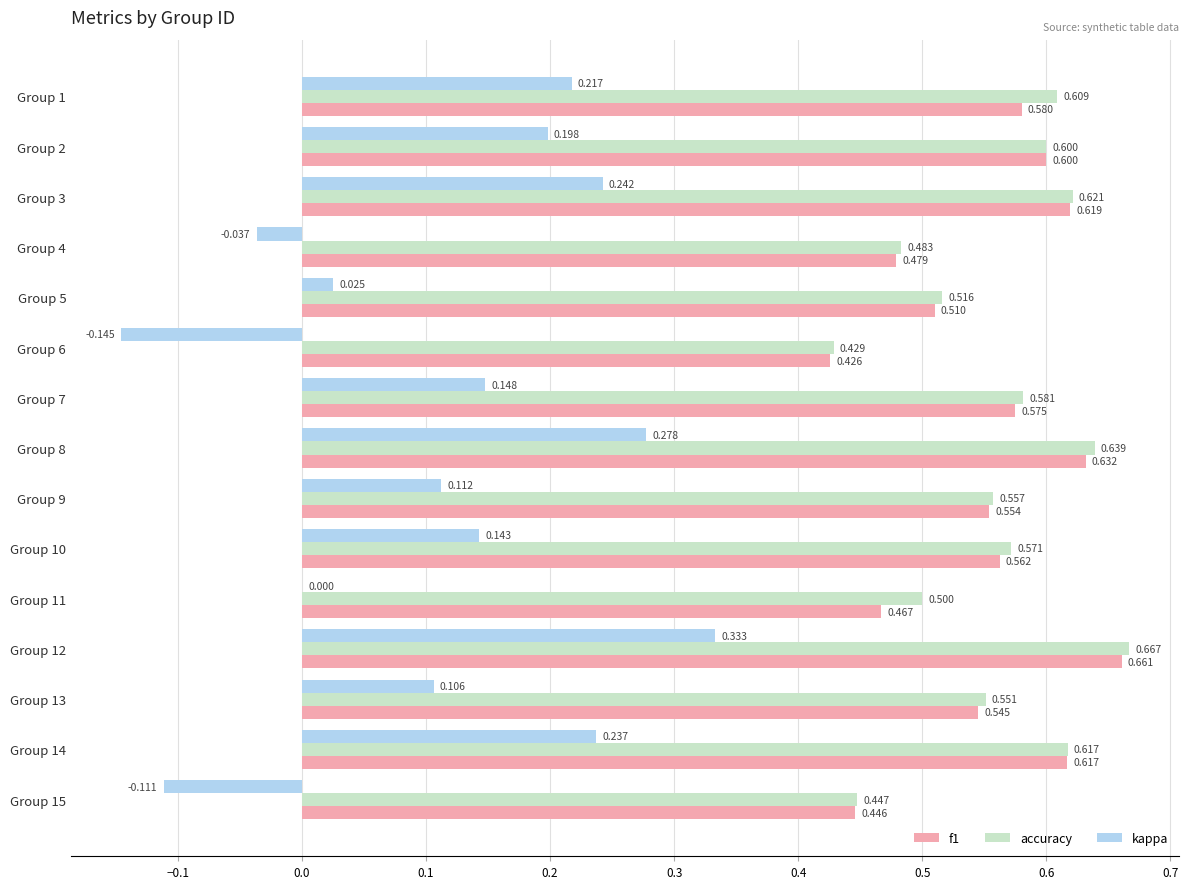

Which series changed the most between Group 1 and Group 7?

kappa